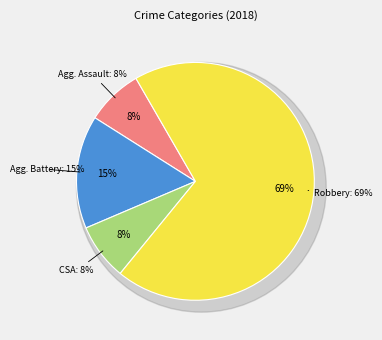

Which category has the biggest portion of the pie?

Robbery